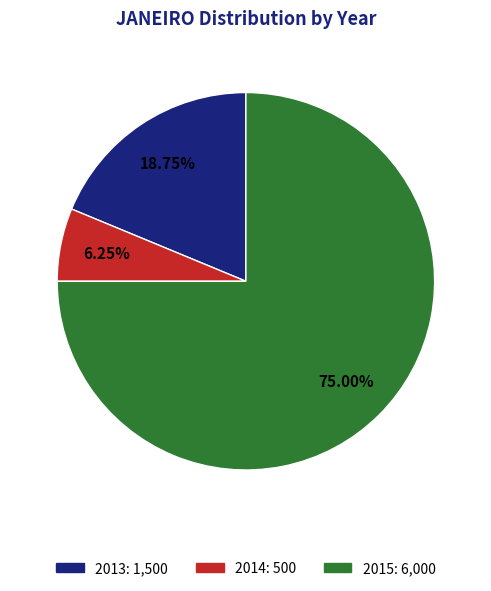

To the nearest percent, what percentage of the pie is 2013?

19%